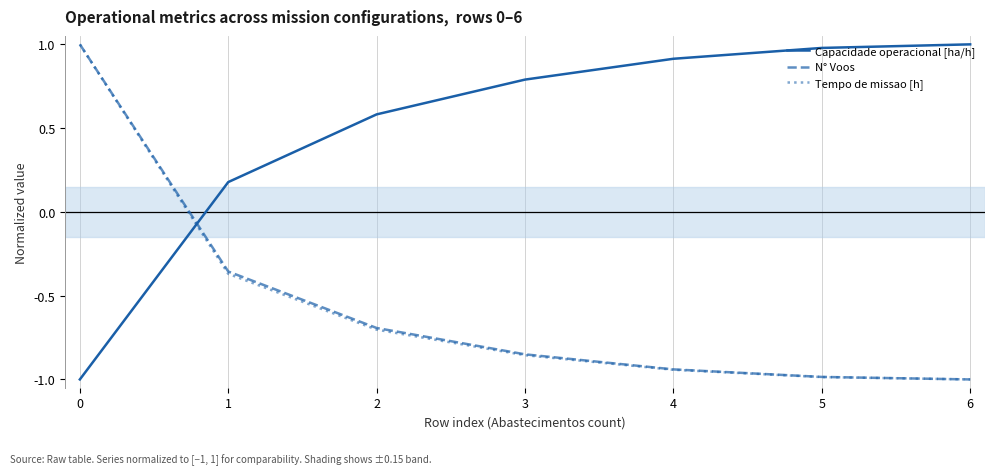

Where do Tempo de missao [h] and Capacidade operacional [ha/h] first cross each other?

0 and 1